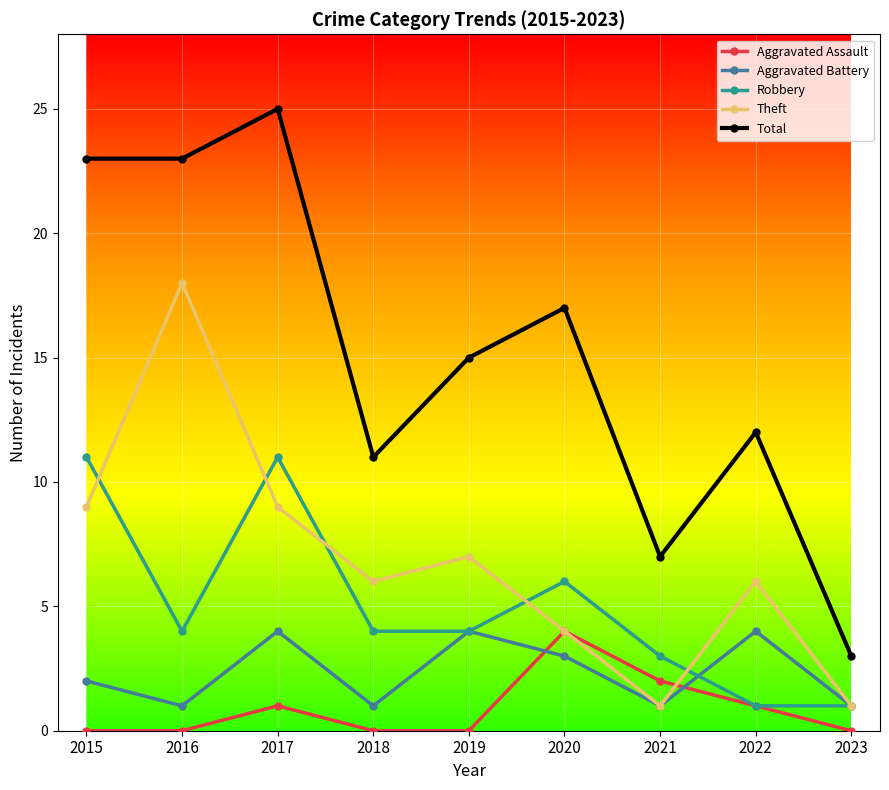

What is the greatest value displayed?

25